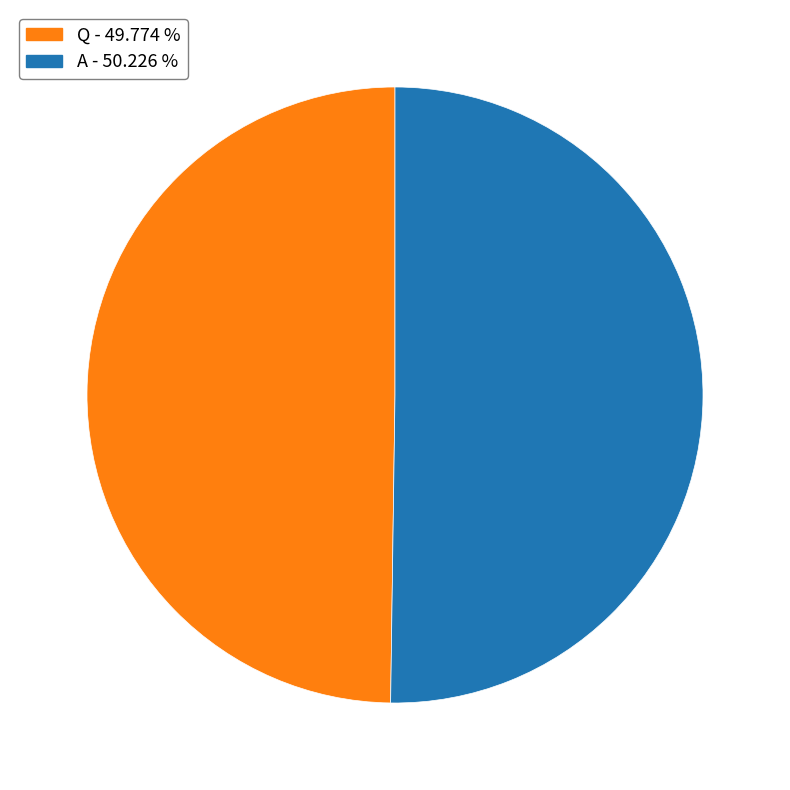

Approximately how many times larger is the value at Q compared to A?

1.0